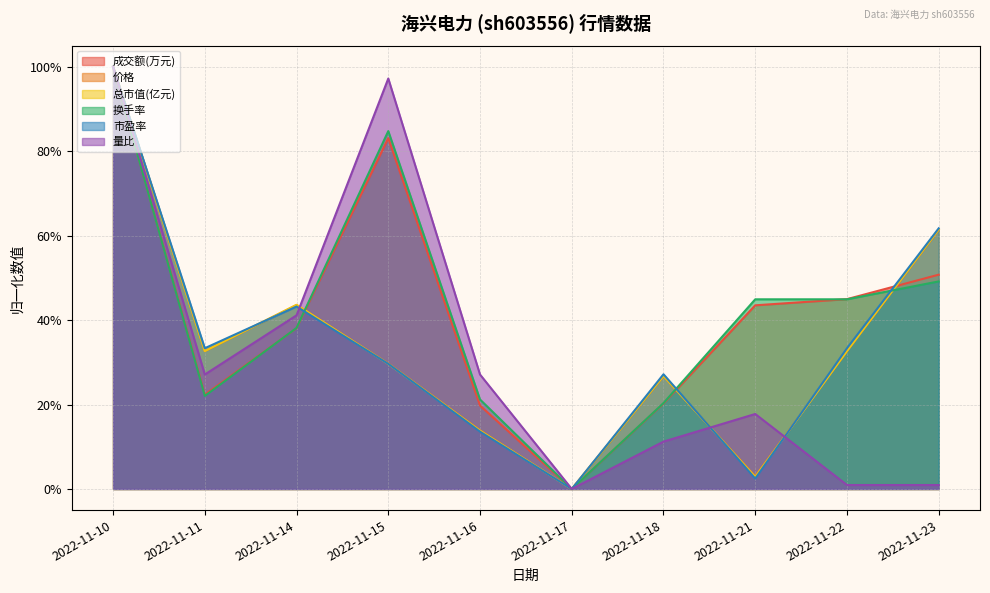

Is the value of 市盈率 at 2022-11-21 greater than the value of 价格 at 2022-11-10?

No